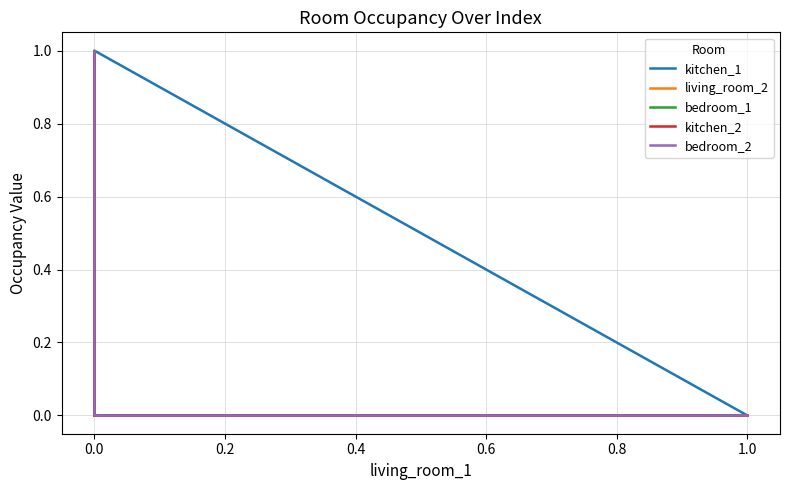

True or false: kitchen_1 has more than 0 interior local peaks.

True